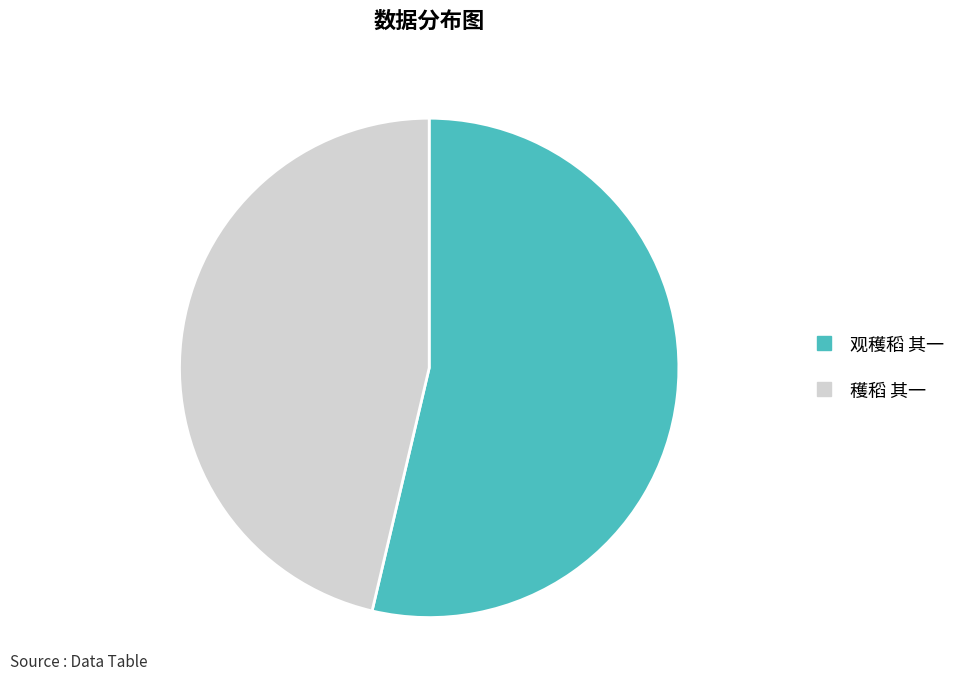

The 穫稻 其一 slice represents 46% of the pie. True or false?

True